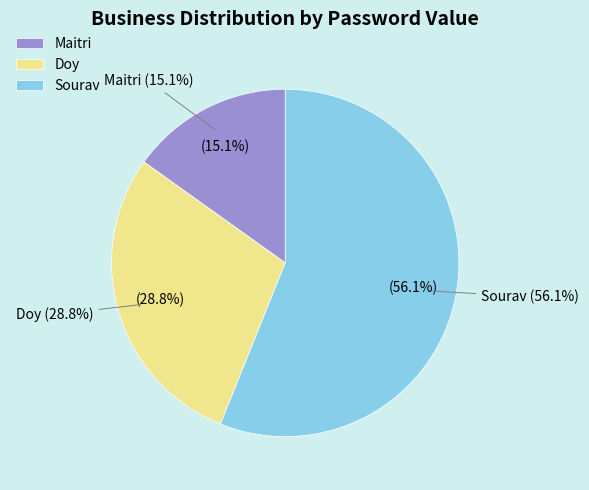

Which category has the biggest portion of the pie?

Sourav